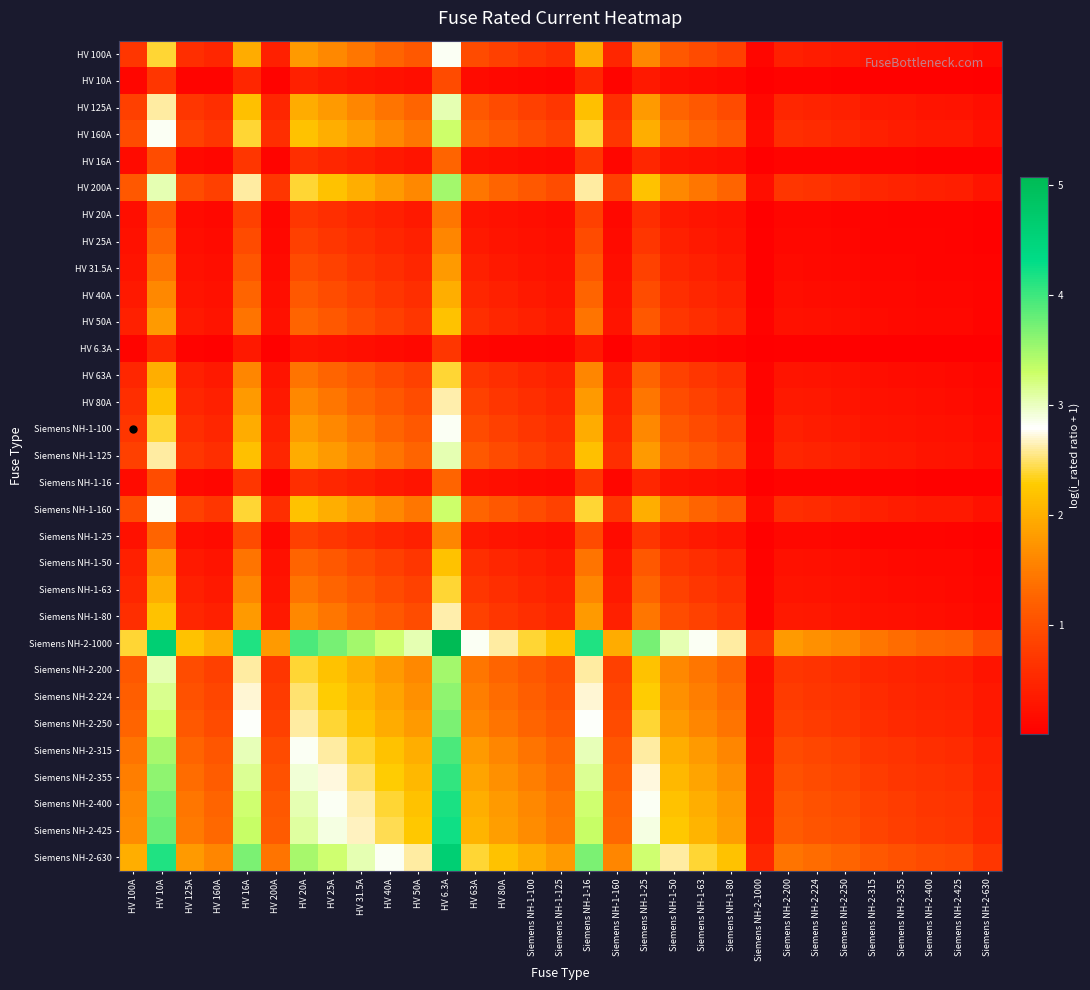

What is the maximum value shown in the chart?

5.1